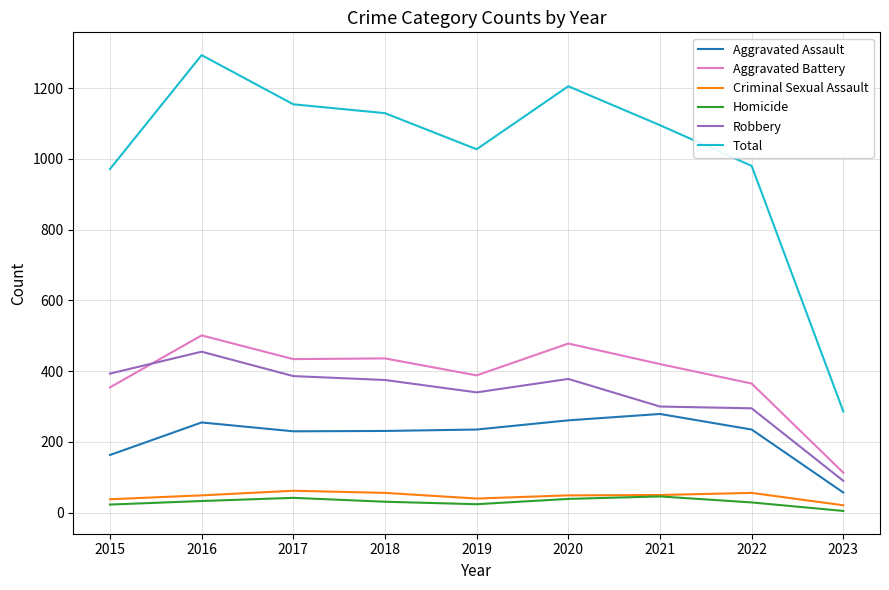

Between 2018 and 2022, which series saw the biggest shift?

Total